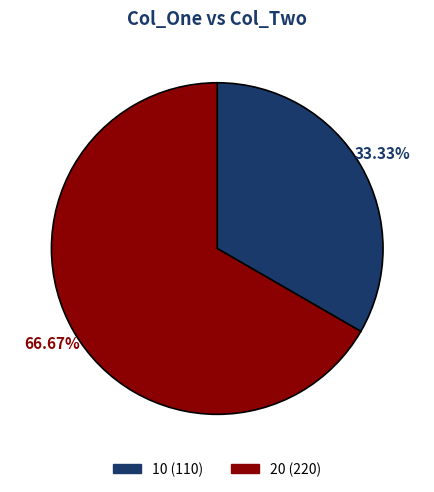

To the nearest percent, what portion does 10 represent?

33%